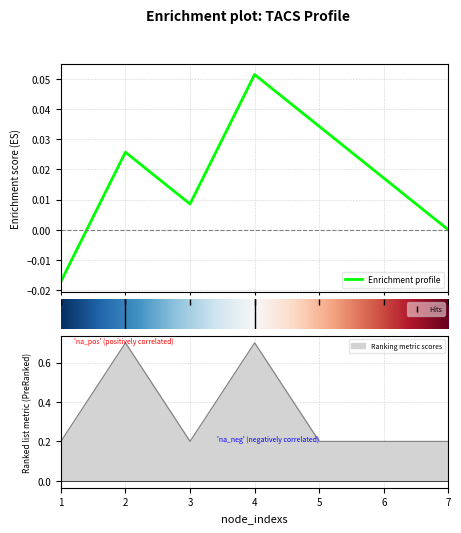

How many TACS_6 values are between 0 and 1?

7